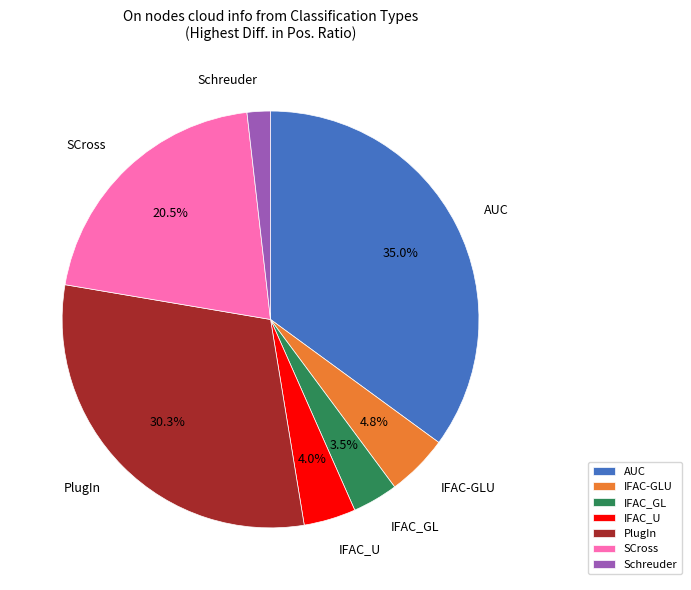

Rank the categories by value from highest to lowest.

AUC, PlugIn, SCross, IFAC-GLU, IFAC_U, IFAC_GL, Schreuder